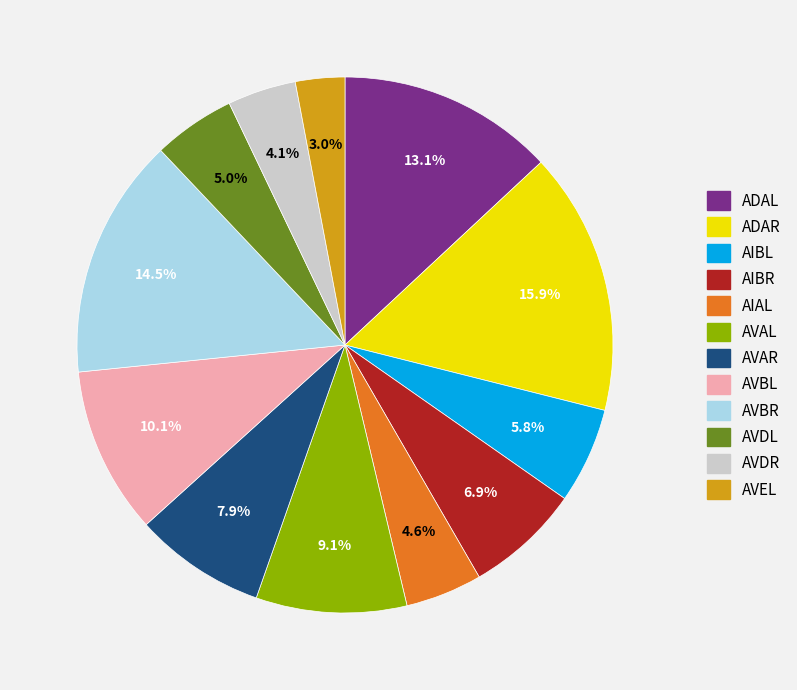

Combined, do AVEL and AIBL account for over 50%?

No